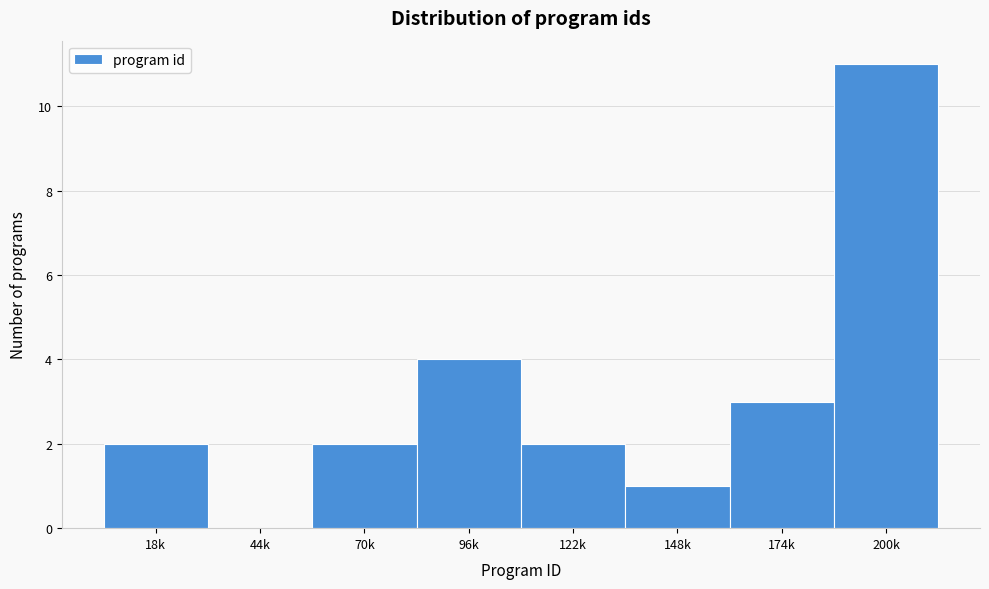

Reading right to left, extract all data points from this chart.

200k=11	174k=3	148k=1	122k=2	96k=4	70k=2	44k=0	18k=2